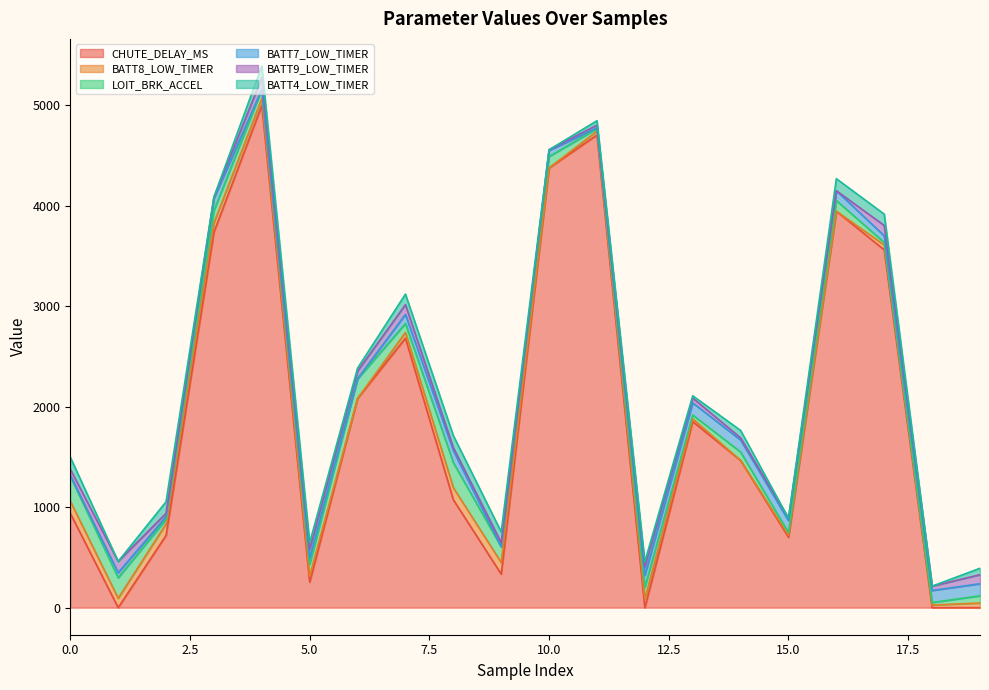

What is the total value across all series at 0?

1498